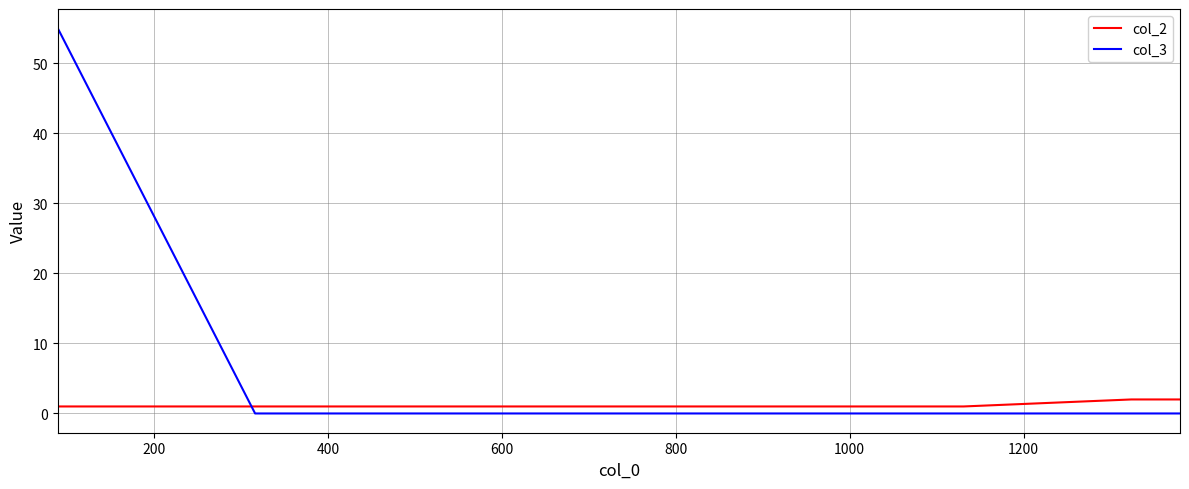

Which series has the largest total across all categories?

col_3